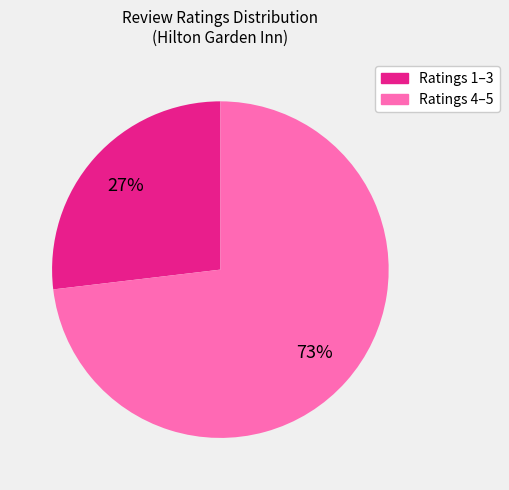

To the nearest percent, what is the average slice percentage?

50%